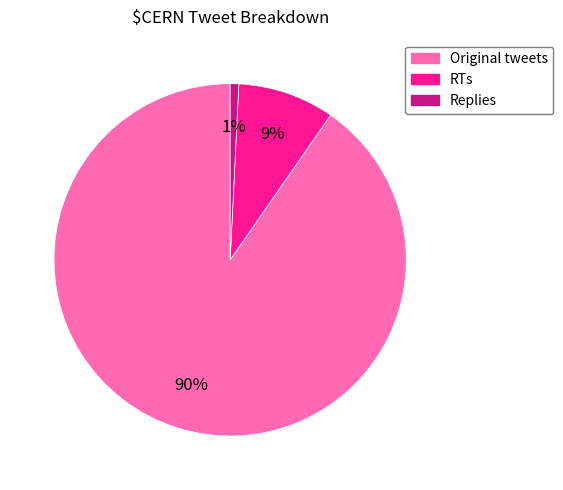

Do Original tweets and RTs together represent more than half of the pie?

Yes